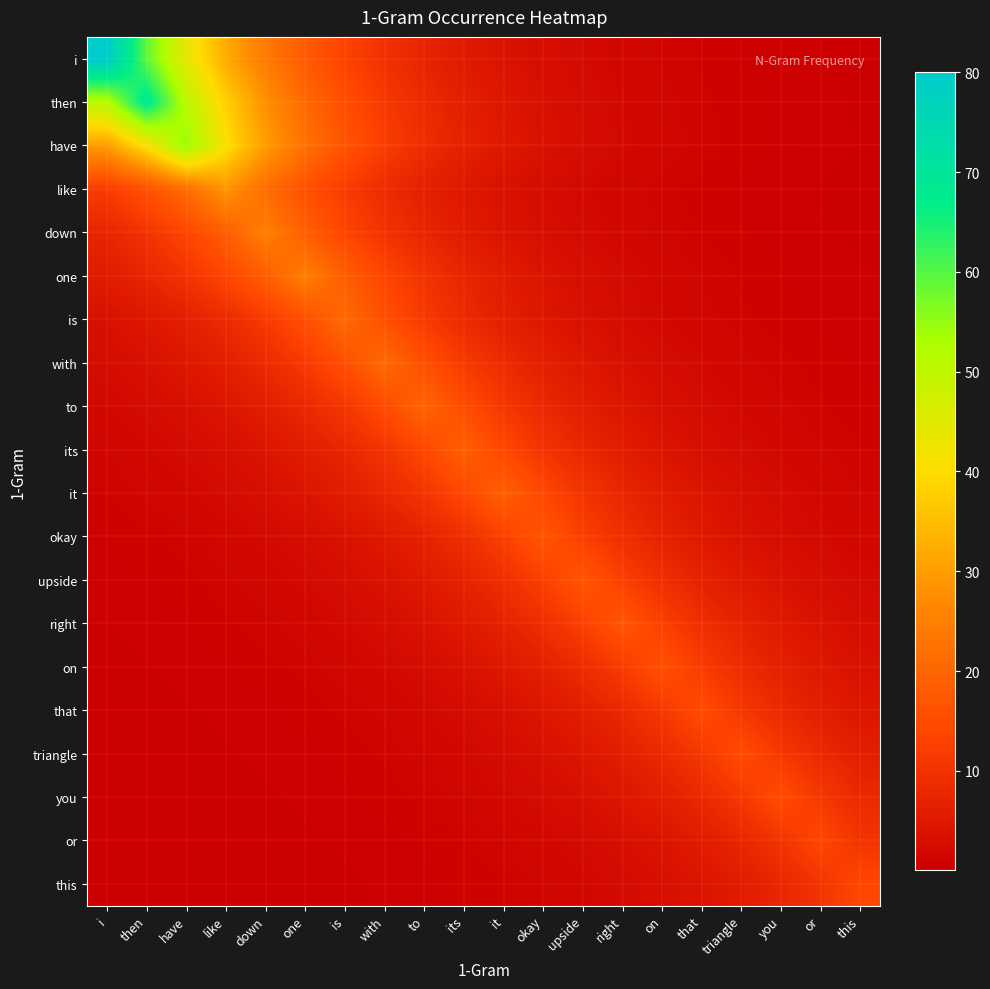

At which category does the chart reach its peak across all series?

i